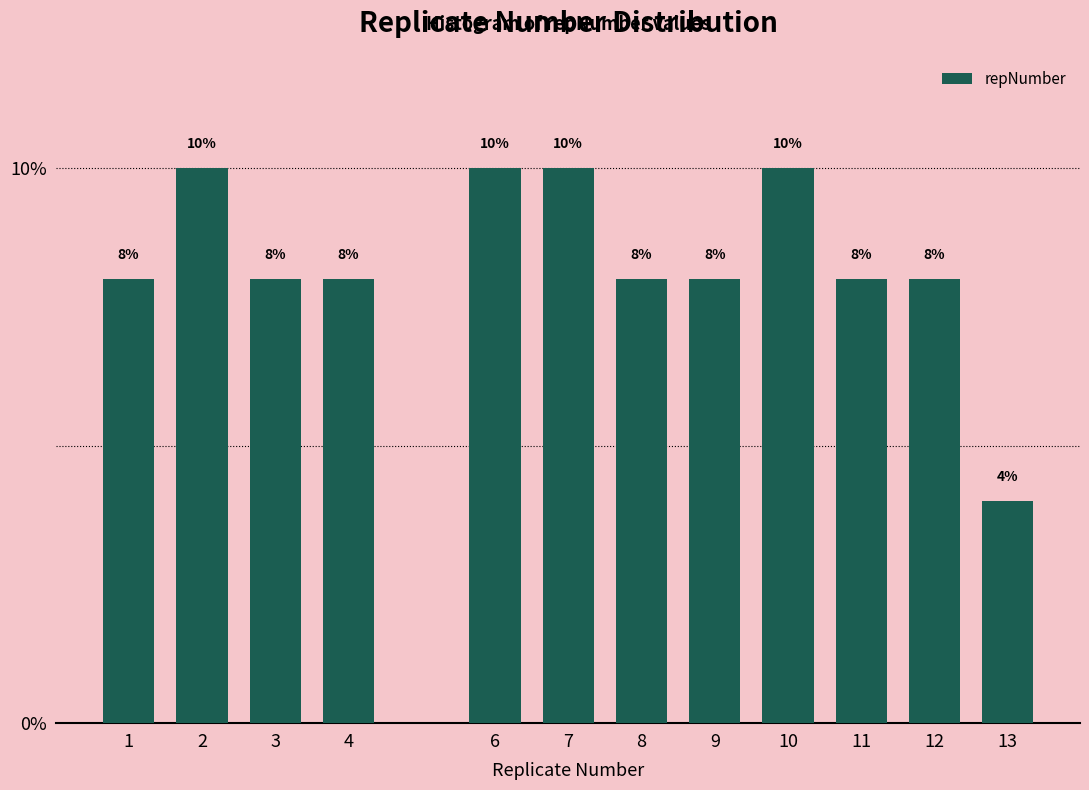

Reading left to right, list all the values displayed in this chart.

8	10	8	8	10	10	8	8	10	8	8	4